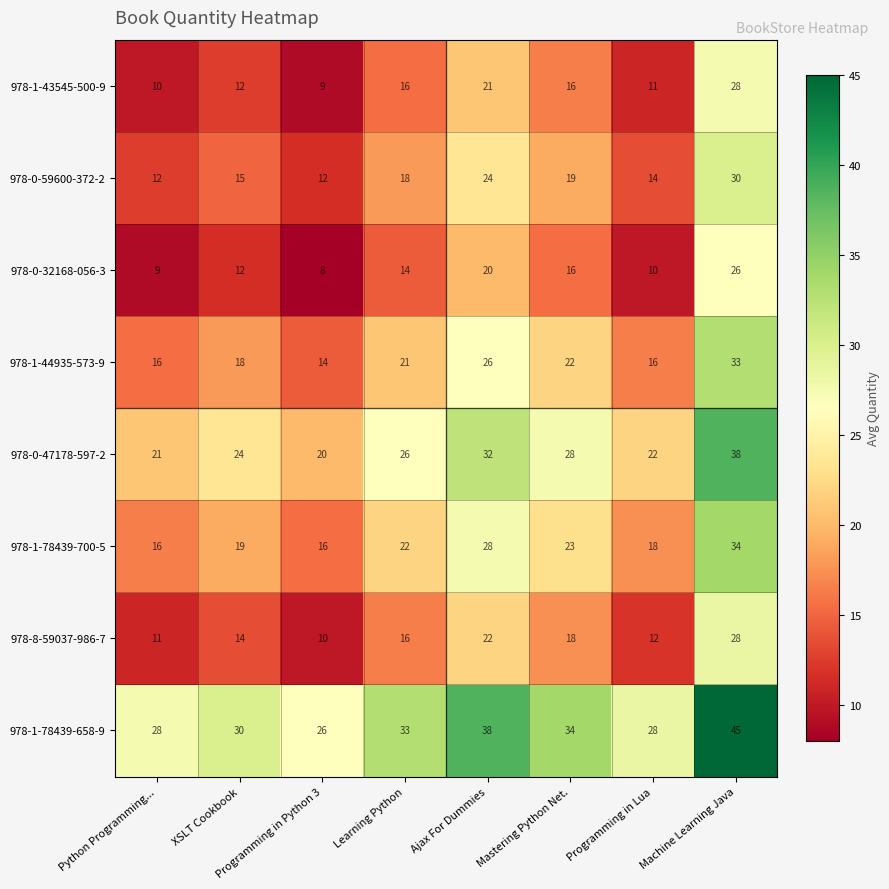

How many categories are shown in the chart?

8